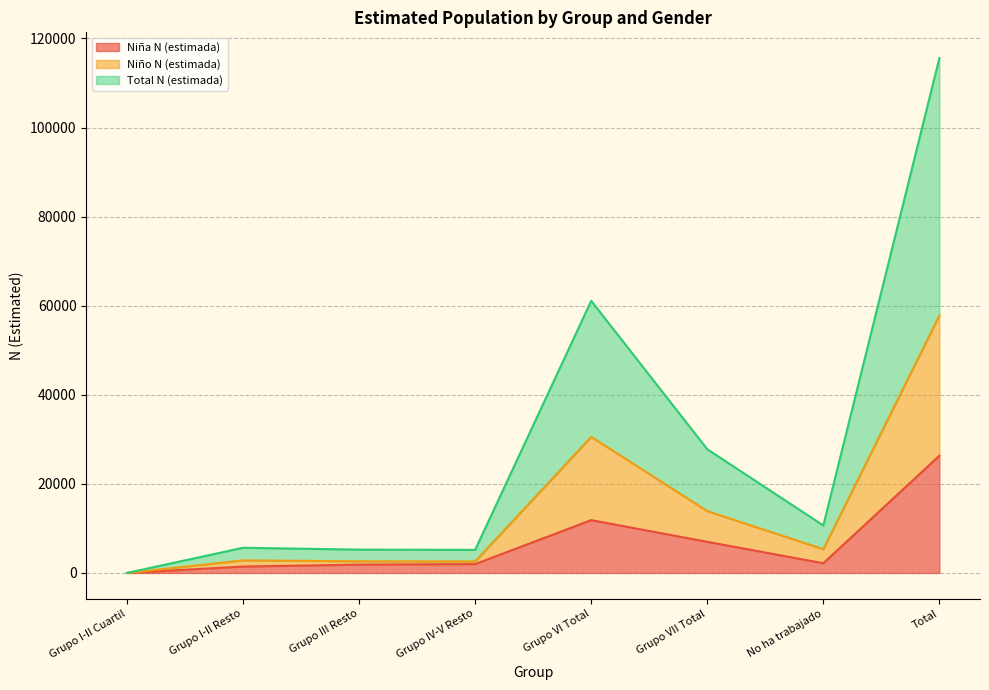

What is the spread (max minus min) of values at Total?

89279